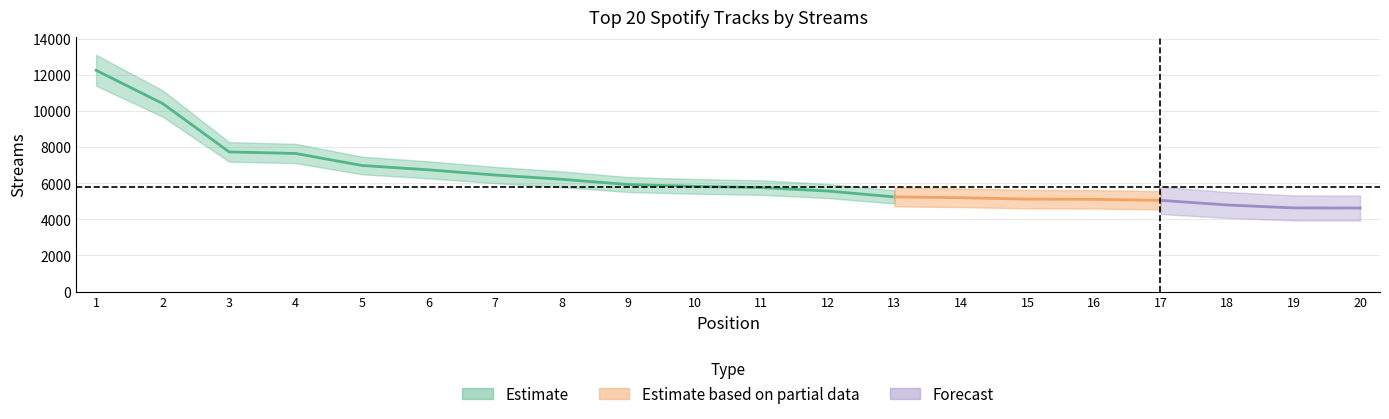

Which has a higher value, 7 or 9?

7